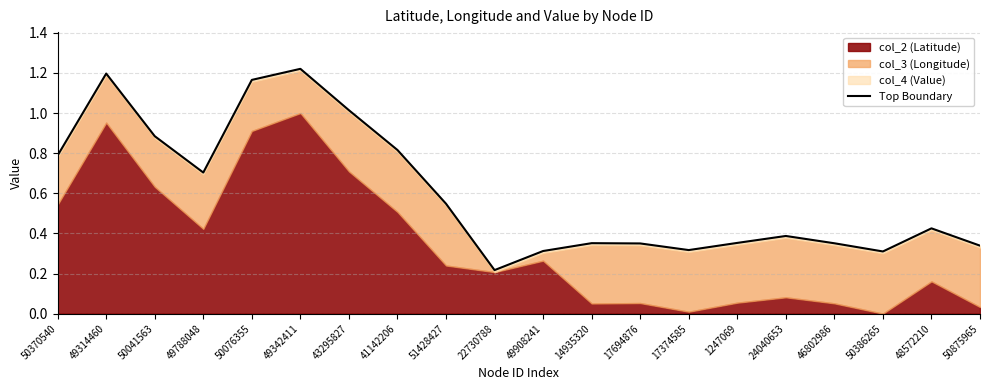

True or false: the data shows 1.2 at 49314460.

True